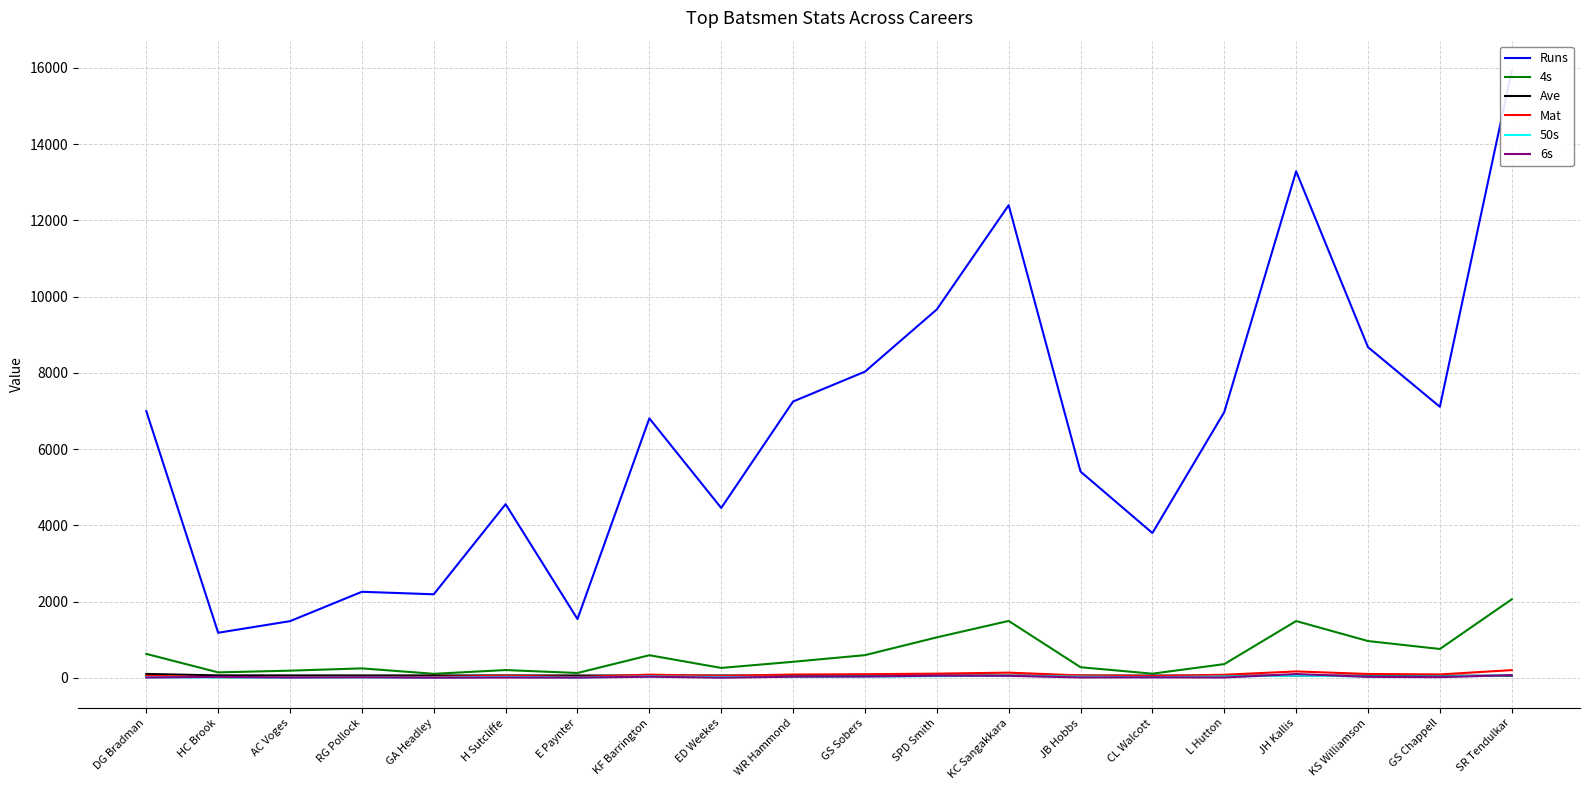

True or false: 6s and 4s intersect in this chart.

False